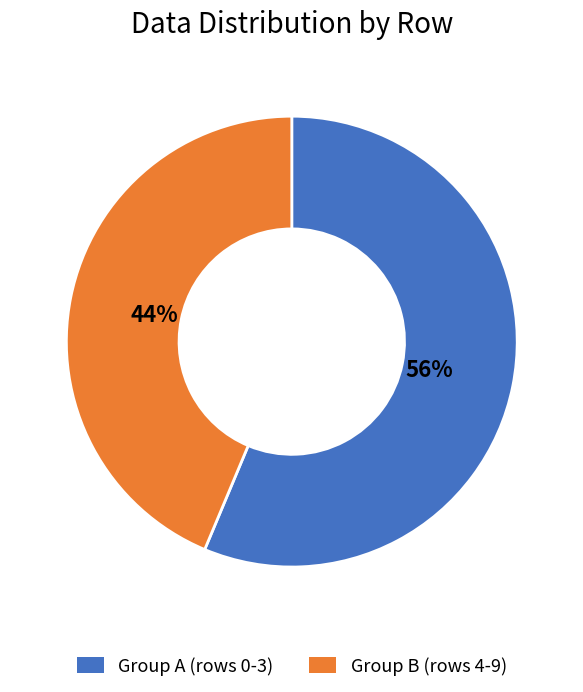

What is the ratio of the value at Group B (rows 4-9) to the value at Group A (rows 0-3)?

0.8